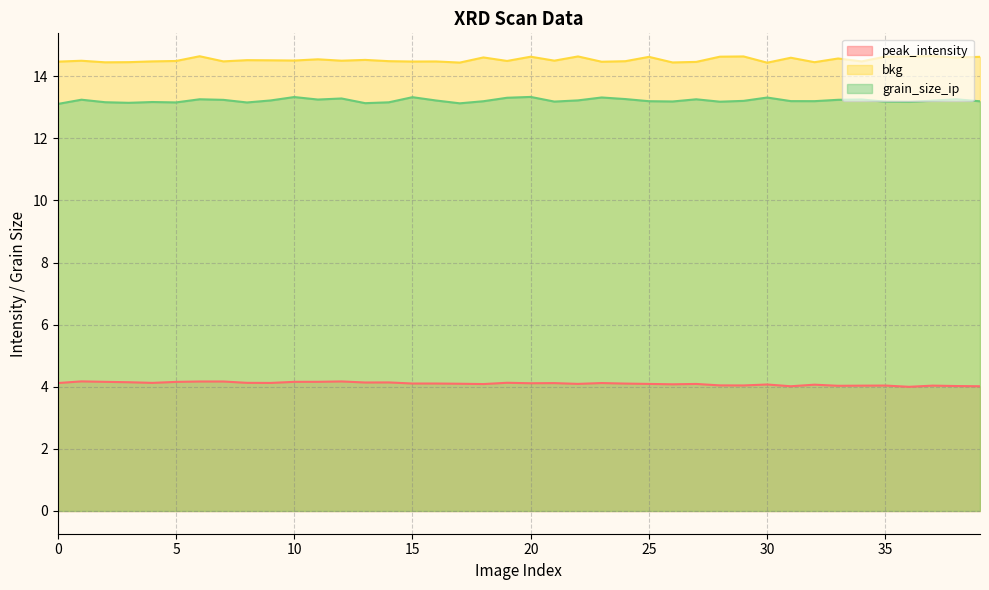

What is the approximate value of grain_size_ip at 14?

13.2